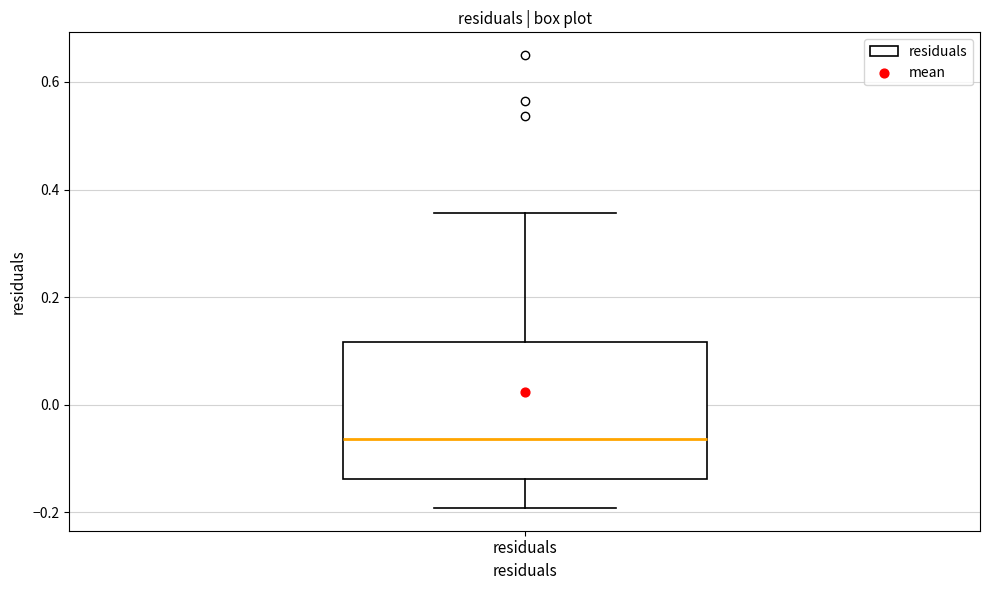

Where does the median line of the box for residuals sit on the y-axis? The values are not printed on the chart, so give them approximately, as read against the axis.

-0.06